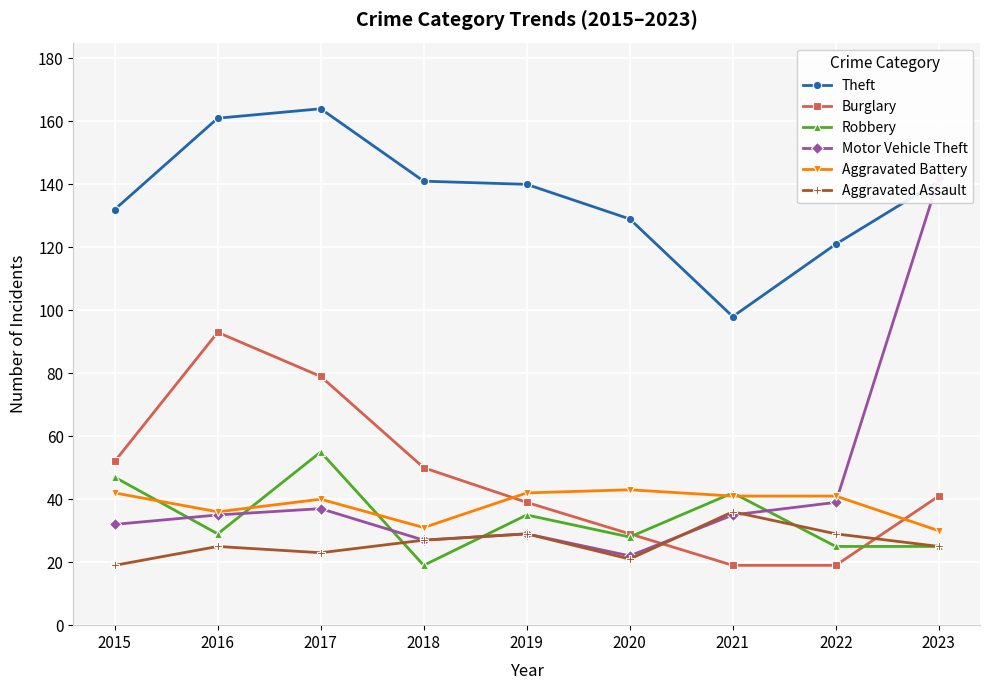

Reading left to right, transcribe all the data shown in this chart.

Theft: 2015=132	2016=161	2017=164	2018=141	2019=140	2020=129	2021=98	2022=121	2023=141
Burglary: 2015=52	2016=93	2017=79	2018=50	2019=39	2020=29	2021=19	2022=19	2023=41
Robbery: 2015=47	2016=29	2017=55	2018=19	2019=35	2020=28	2021=42	2022=25	2023=25
Motor Vehicle Theft: 2015=32	2016=35	2017=37	2018=27	2019=29	2020=22	2021=35	2022=39	2023=142
Aggravated Battery: 2015=42	2016=36	2017=40	2018=31	2019=42	2020=43	2021=41	2022=41	2023=30
Aggravated Assault: 2015=19	2016=25	2017=23	2018=27	2019=29	2020=21	2021=36	2022=29	2023=25